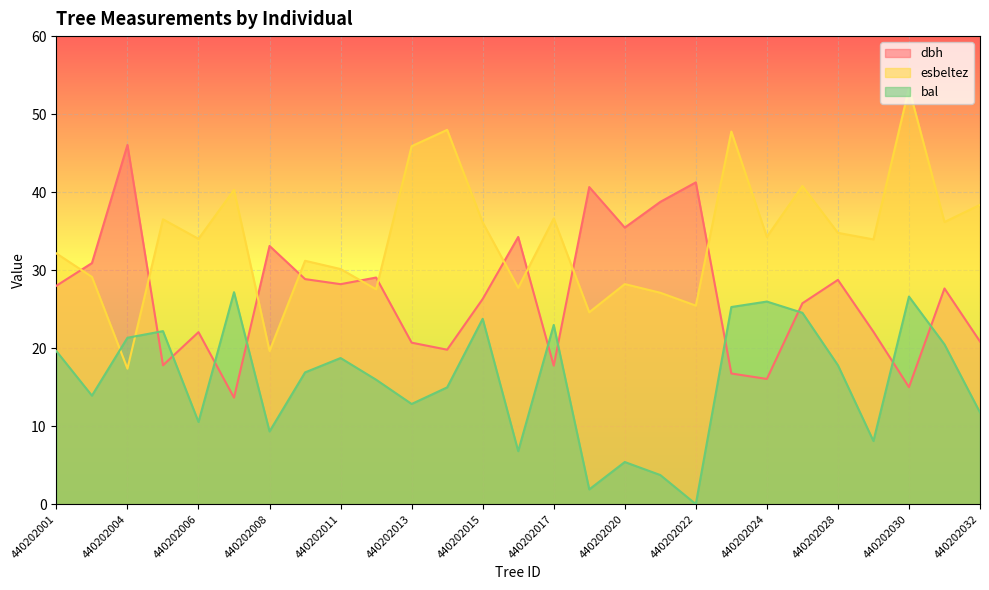

What is the difference between the dbh values at 440202006 and 440202024?

6.0